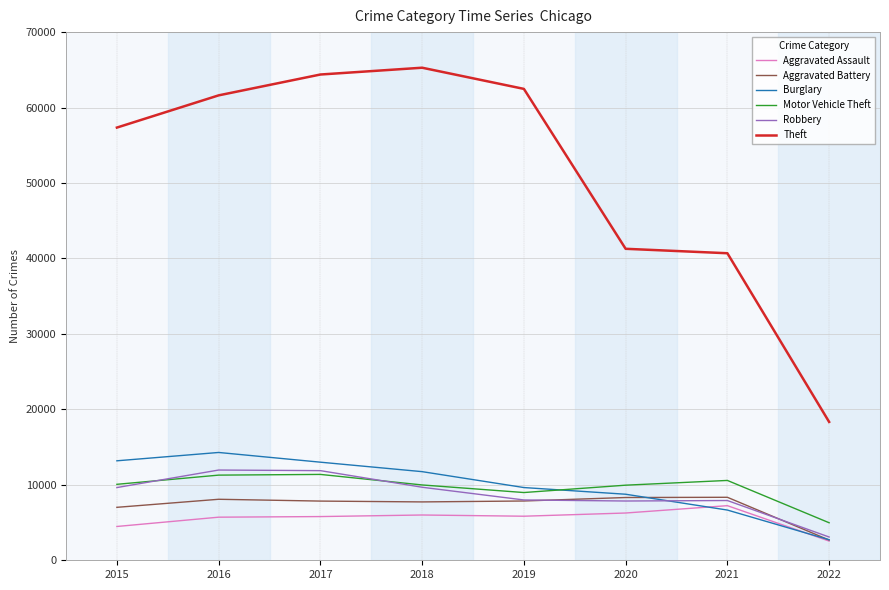

Does the chart display data point markers on the line(s)?

No